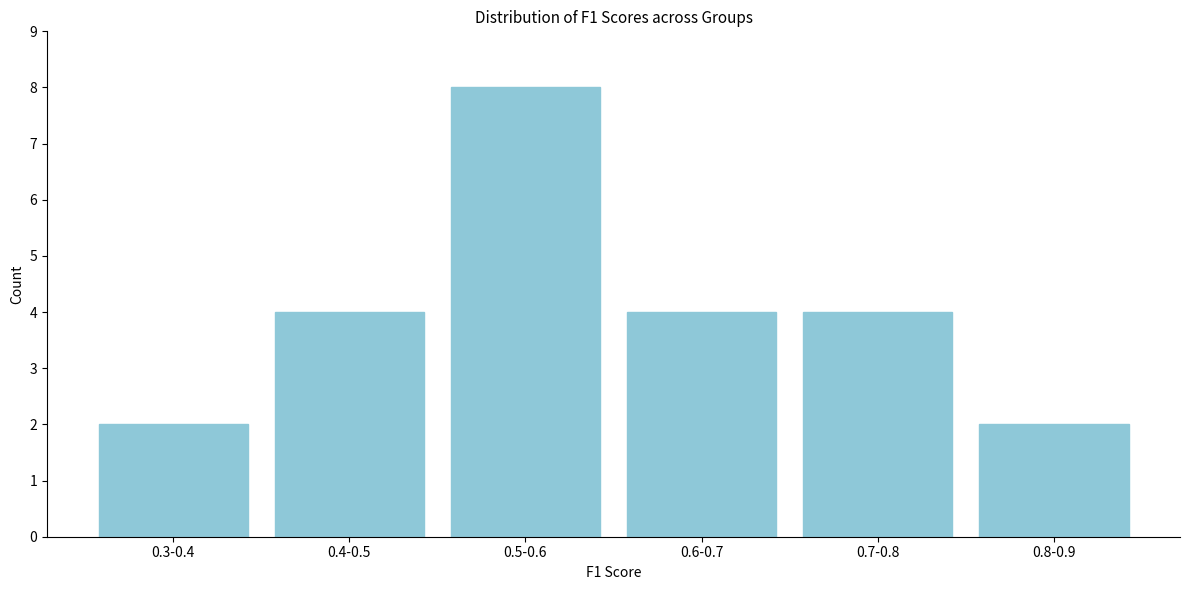

Reading left to right, extract all data points from this chart.

0.3-0.4=2	0.4-0.5=4	0.5-0.6=8	0.6-0.7=4	0.7-0.8=4	0.8-0.9=2